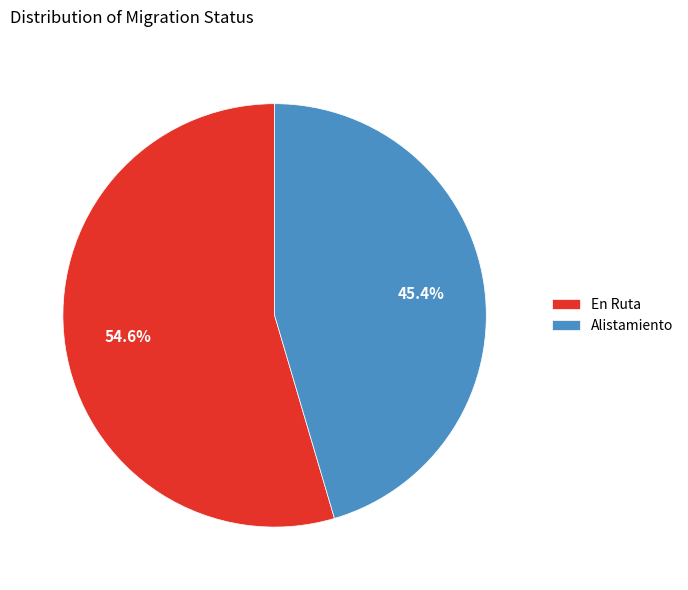

Rank the categories by value from lowest to highest.

Alistamiento, En Ruta